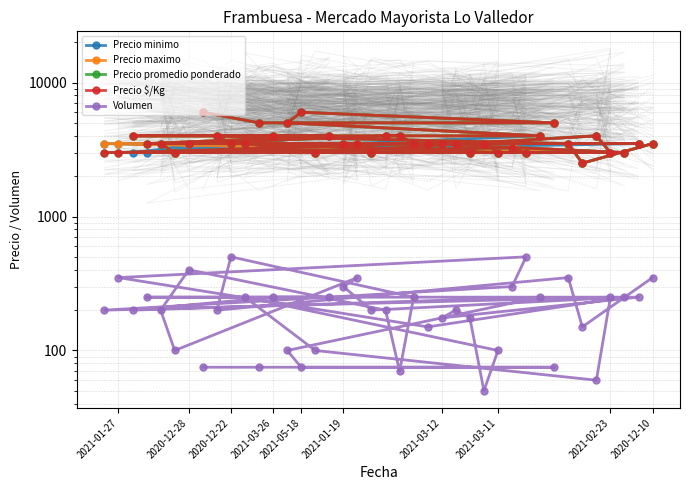

True or false: Precio $/Kg and Precio promedio ponderado cross at least once.

False